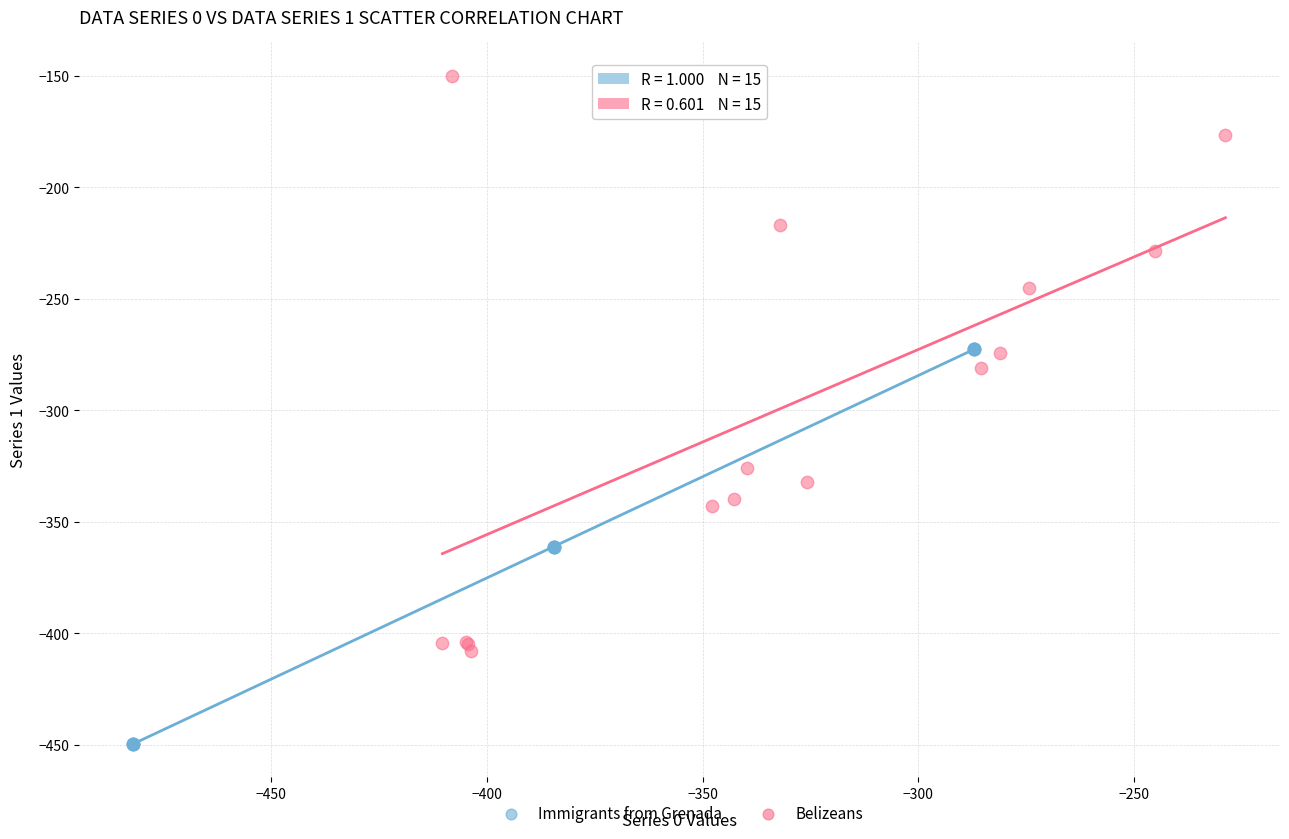

Which series has the widest spread of Y values?

Belizeans